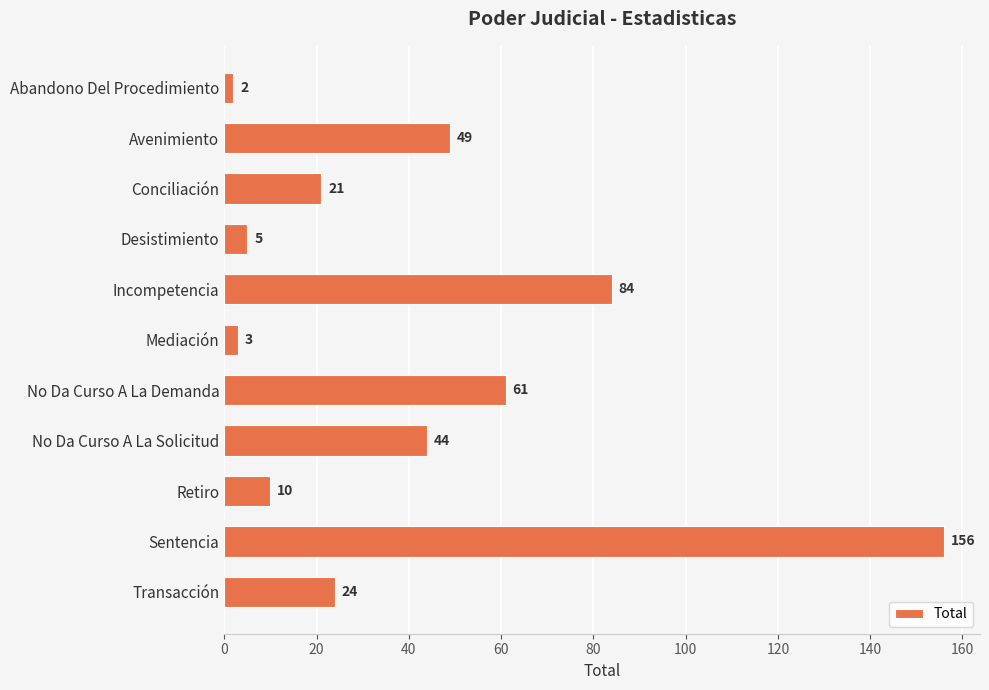

What is the average value?

42